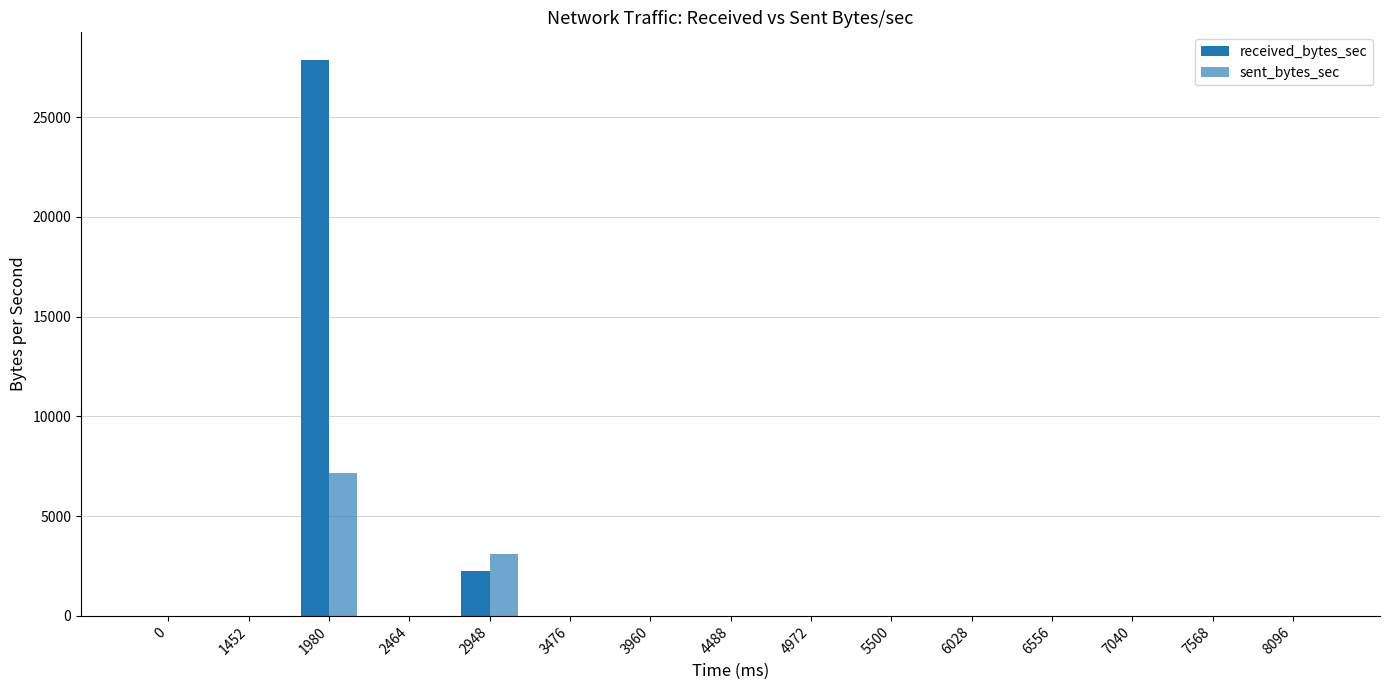

What is the average value of the received_bytes_sec series?

2008